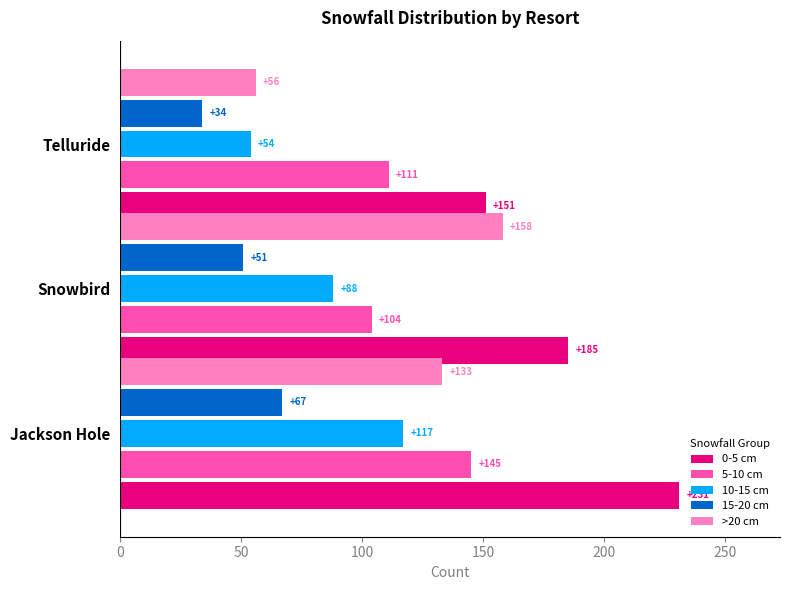

Which series has the largest total across all categories?

0-5 cm